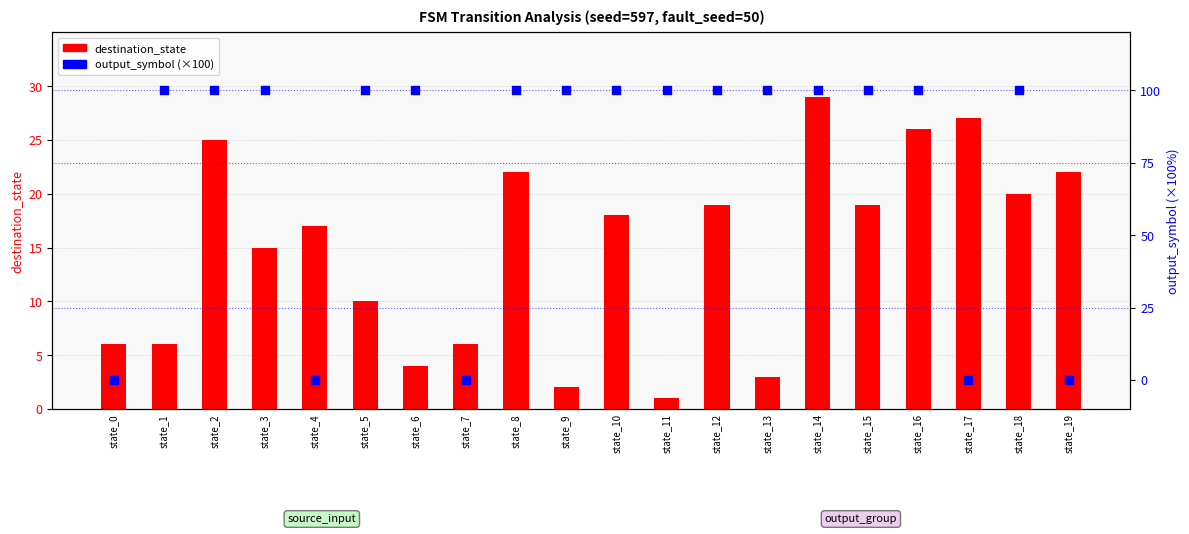

Is the value of destination_state at state_16 greater than the value of output_symbol (×100) at state_16?

No